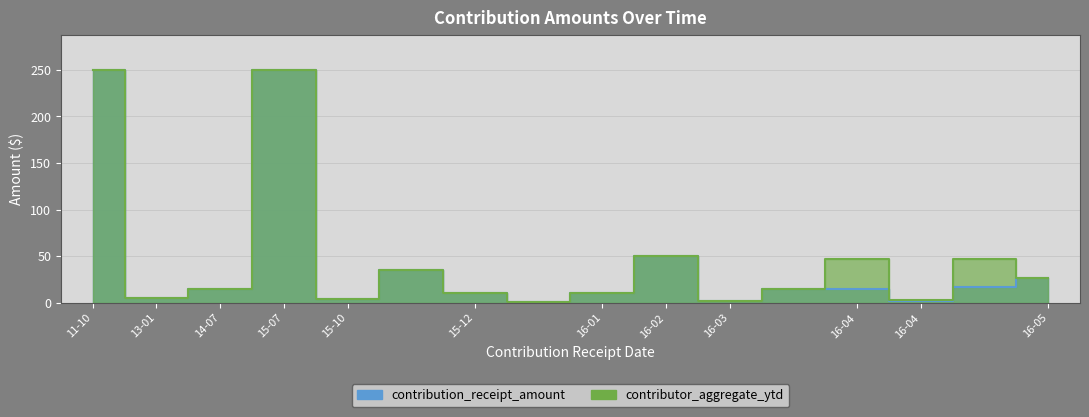

Between 2014-07-30 and 2016-02-06, which is larger?

2016-02-06